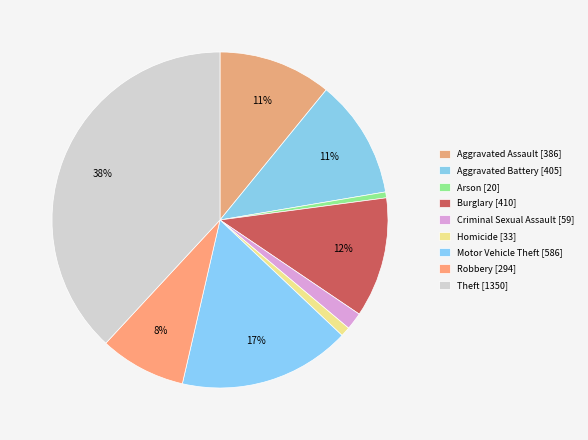

To the nearest percent, what portion does Aggravated Battery represent?

11%